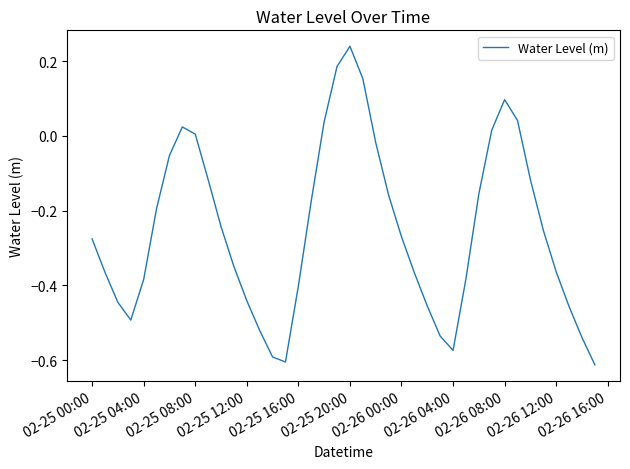

What is the difference between the maximum and minimum values?

0.9